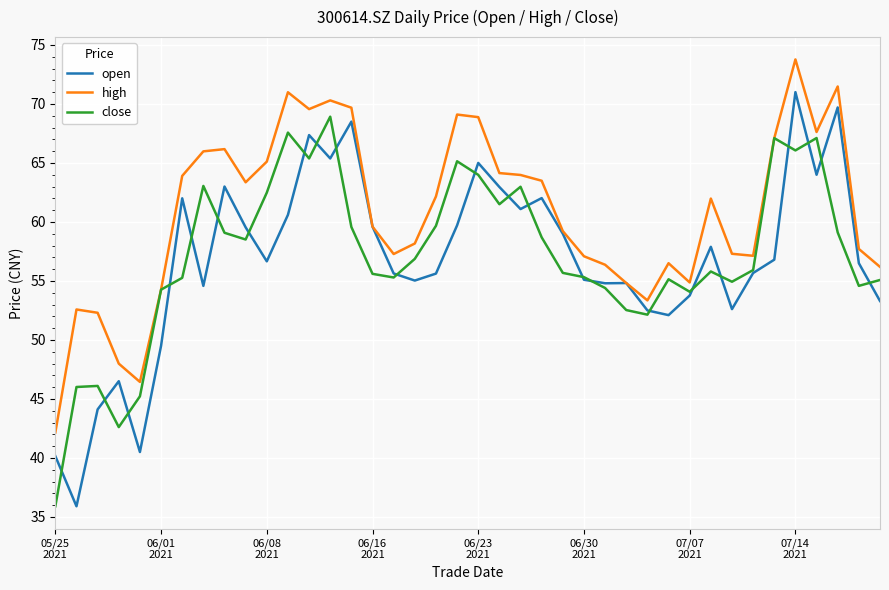

Which series has the largest range (max minus min)?

open